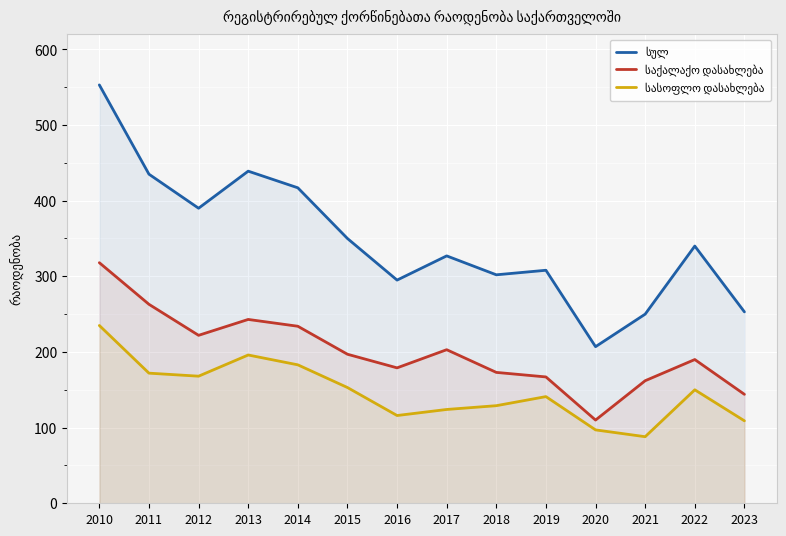

What is the highest value of the საქალაქო დასახლება series?

318